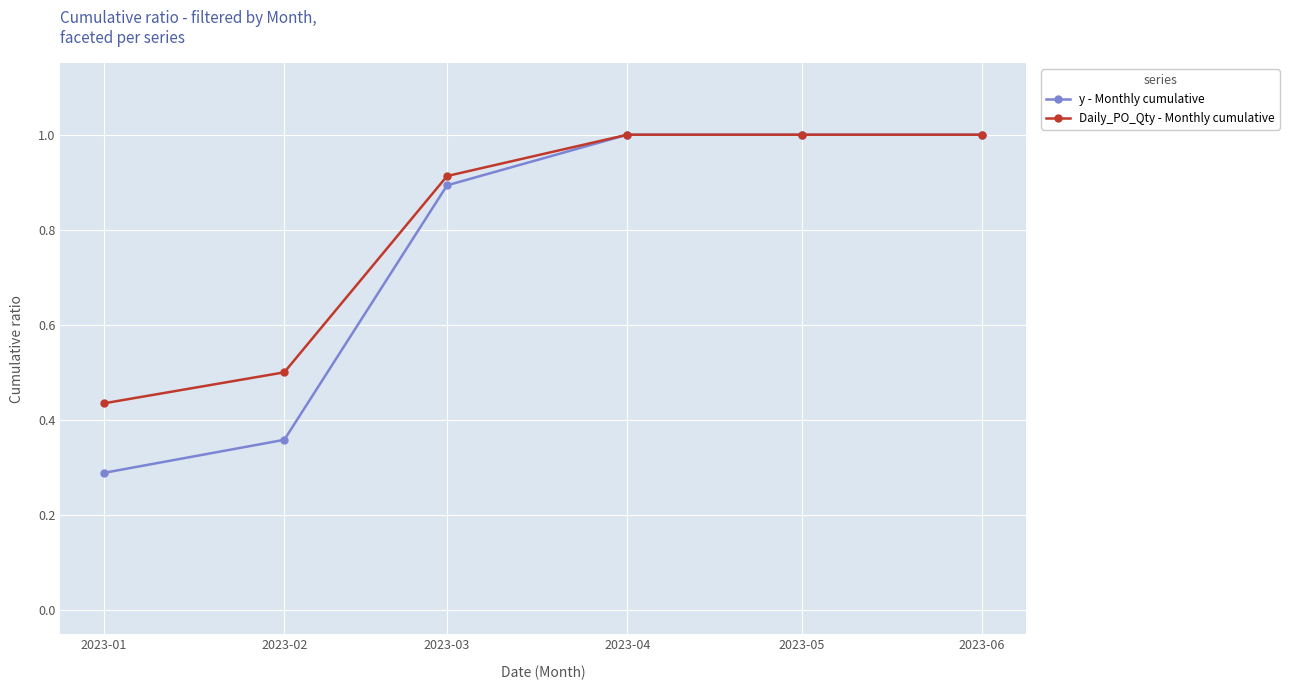

The Daily_PO_Qty - Monthly cumulative series shows 0.7 at 2023-01. True or false?

False